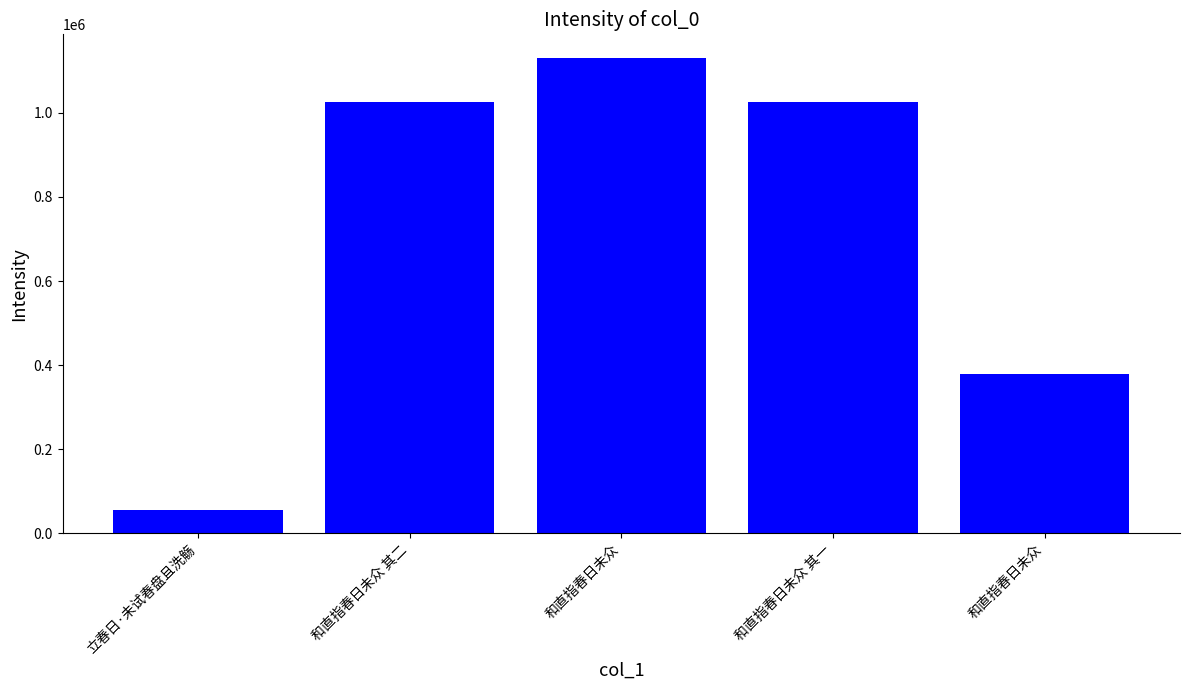

List the labels in order of value, largest first.

和直指春日未众, 和直指春日未众 其二, 和直指春日未众 其一, 和直指春日未众, 立春日·未试春盘且洗觞